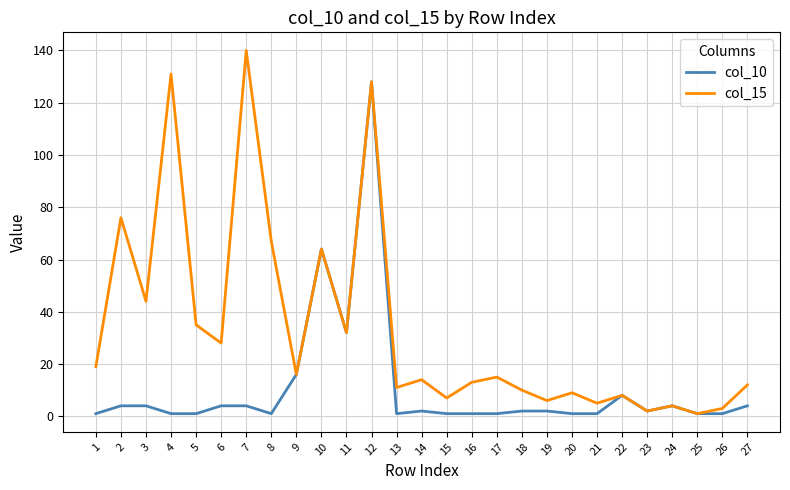

Which series has the largest total across all categories?

col_15